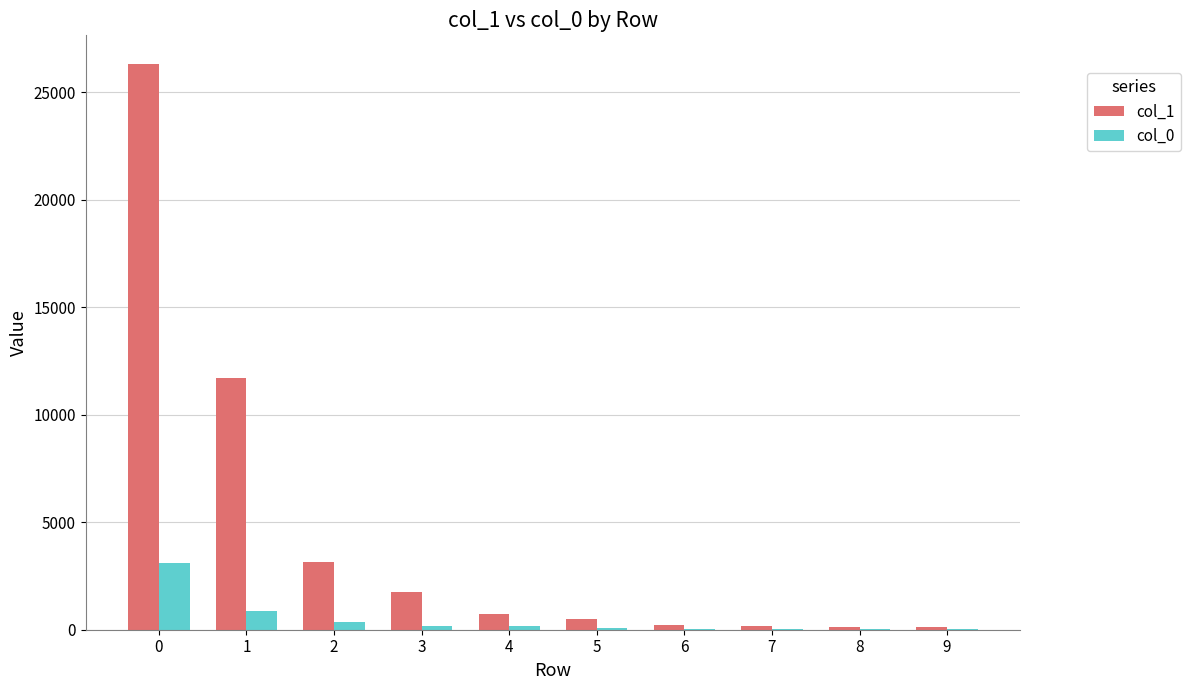

Is it true that col_1 equals 9294 at 0?

False